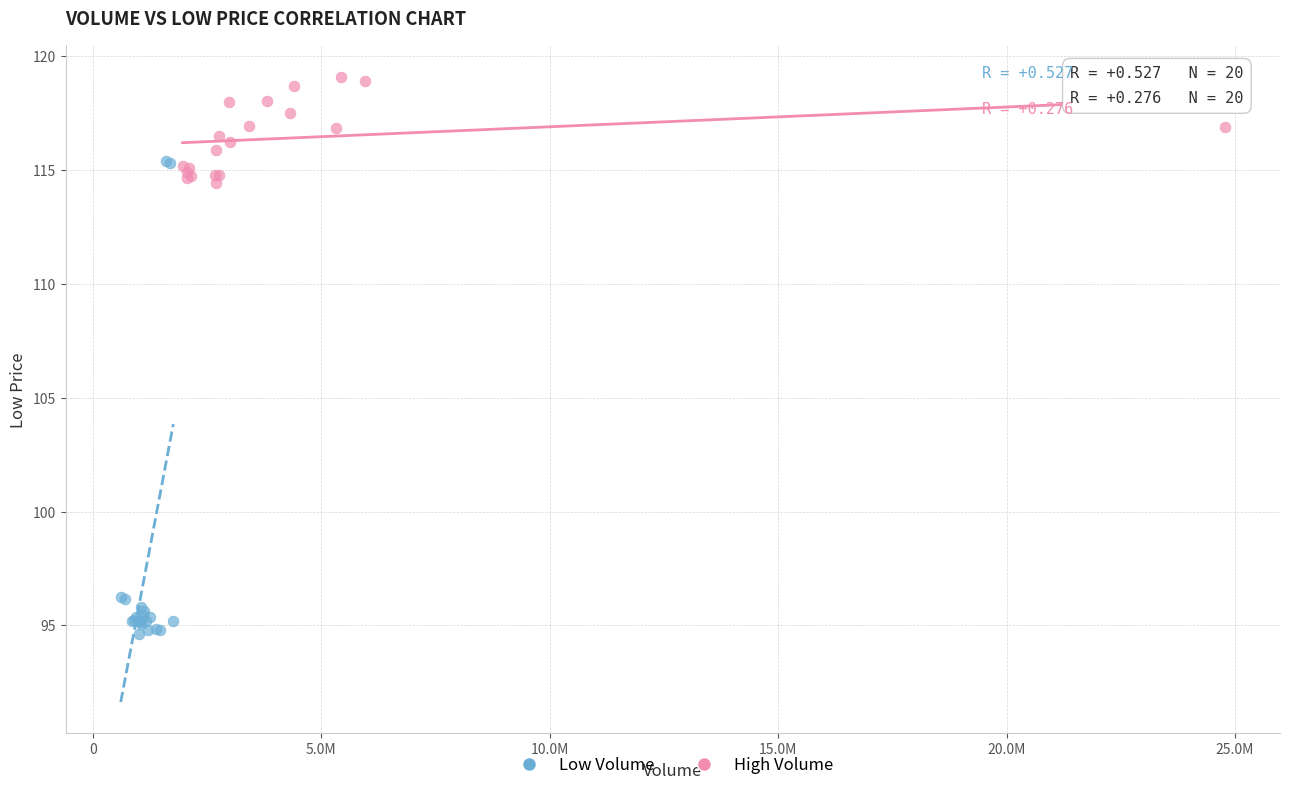

Which series has the widest spread of Y values?

Low Volume